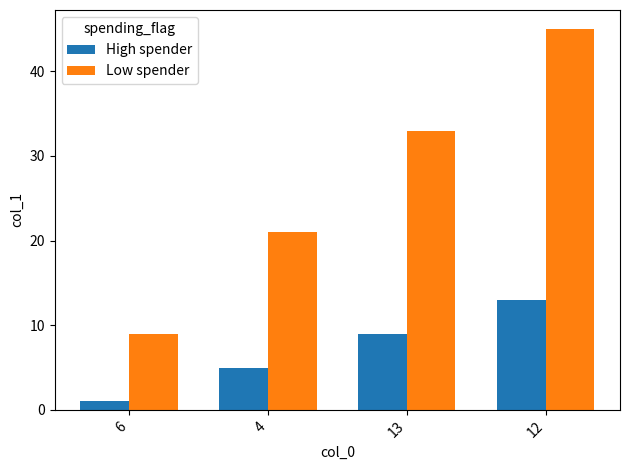

What is the minimum value for High spender?

1